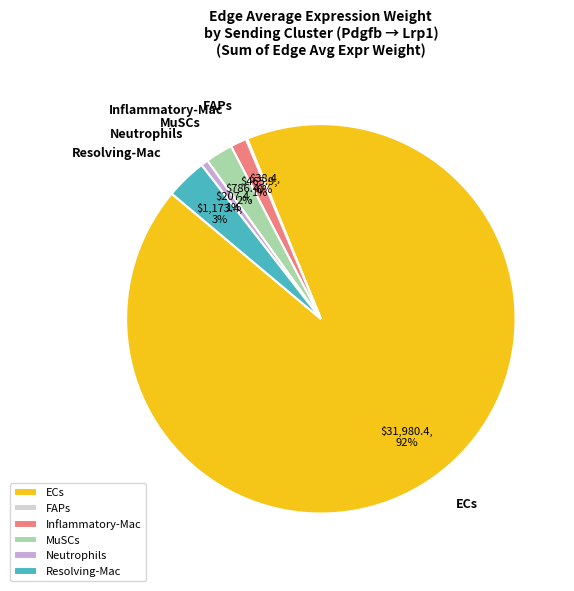

Which category accounts for the majority?

ECs